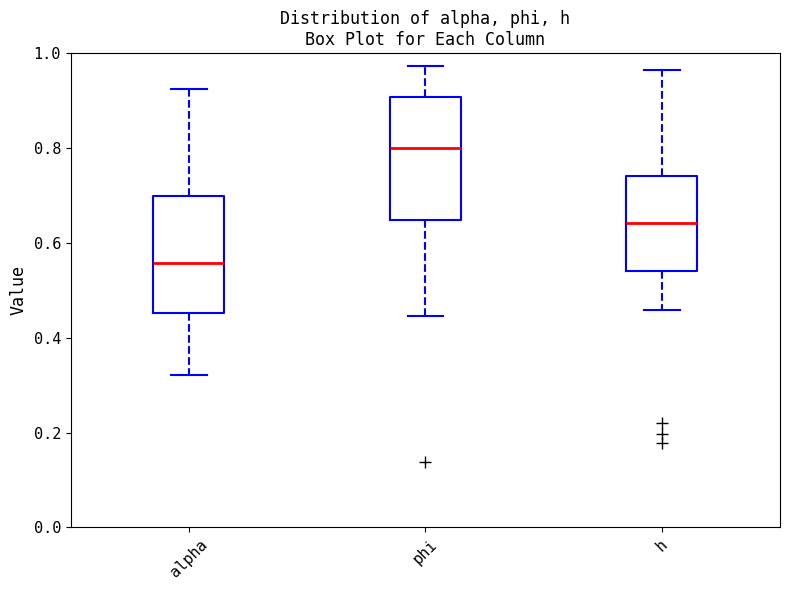

Where does the median line of the box for h sit on the y-axis? The values are not printed on the chart, so give them approximately, as read against the axis.

0.64